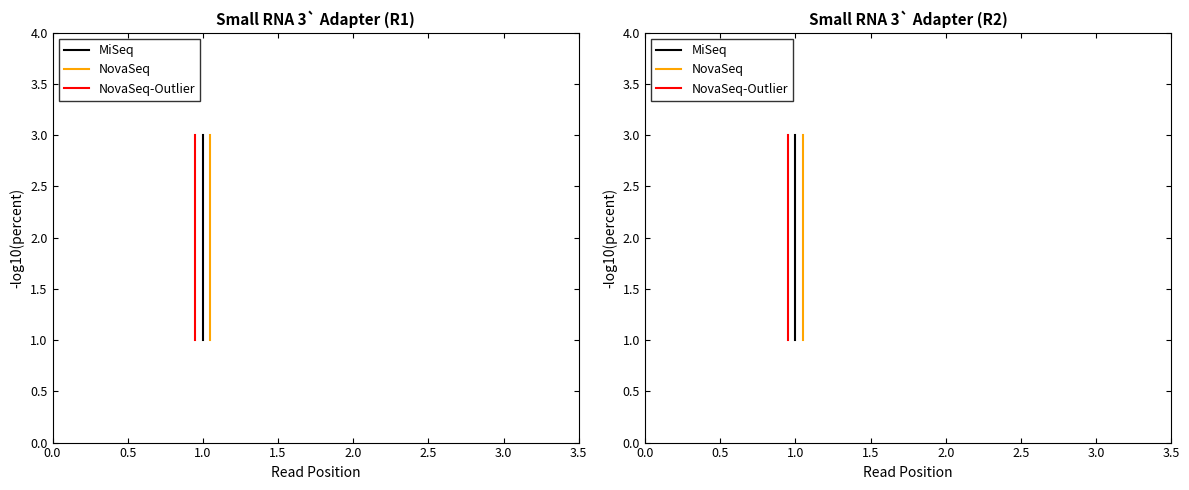

What is the minimum value for MiSeq?

1